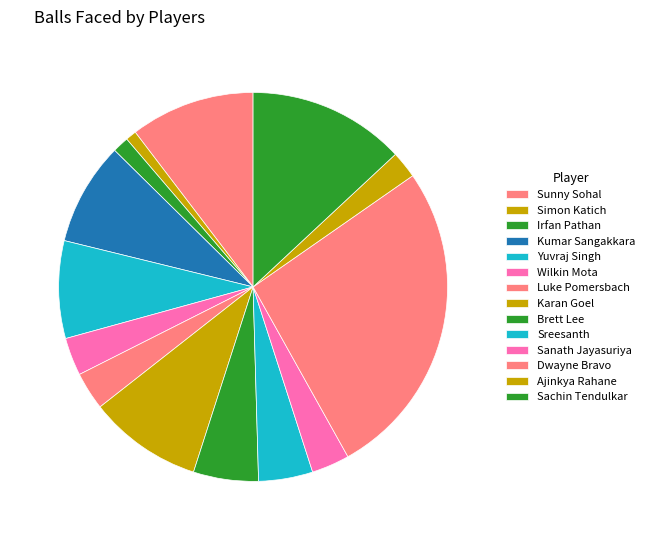

To the nearest percent, what is the average slice percentage?

7%